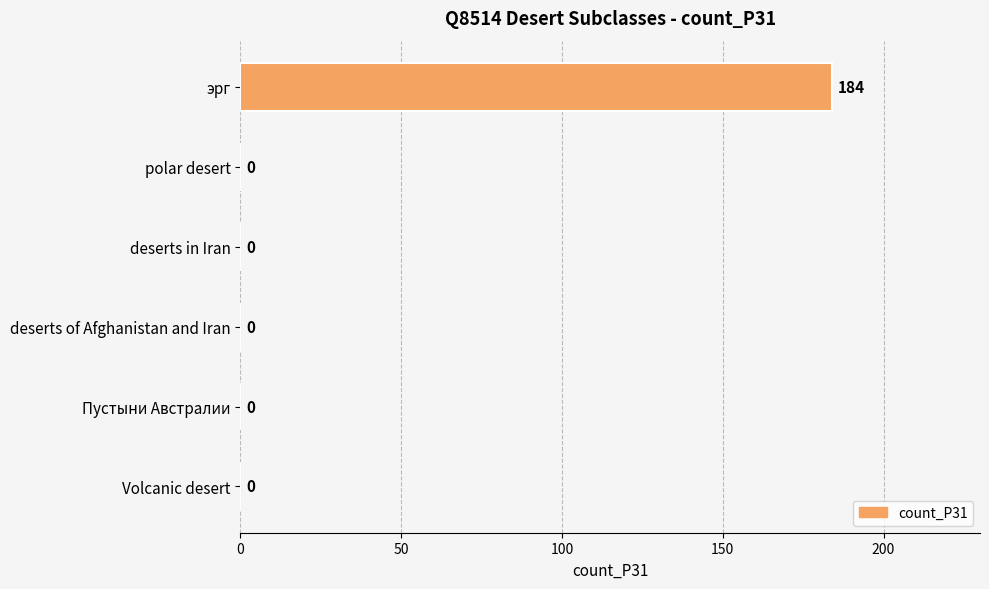

What is the sum of all values?

184